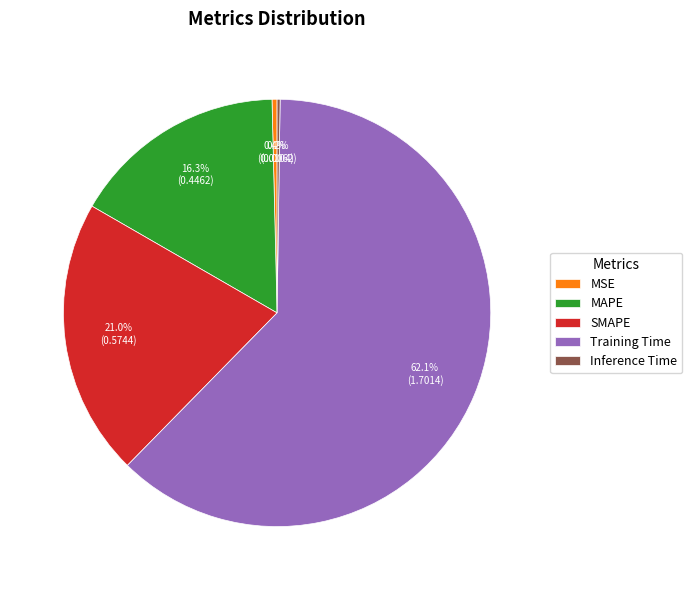

To the nearest percent, what portion does Training Time represent?

62%